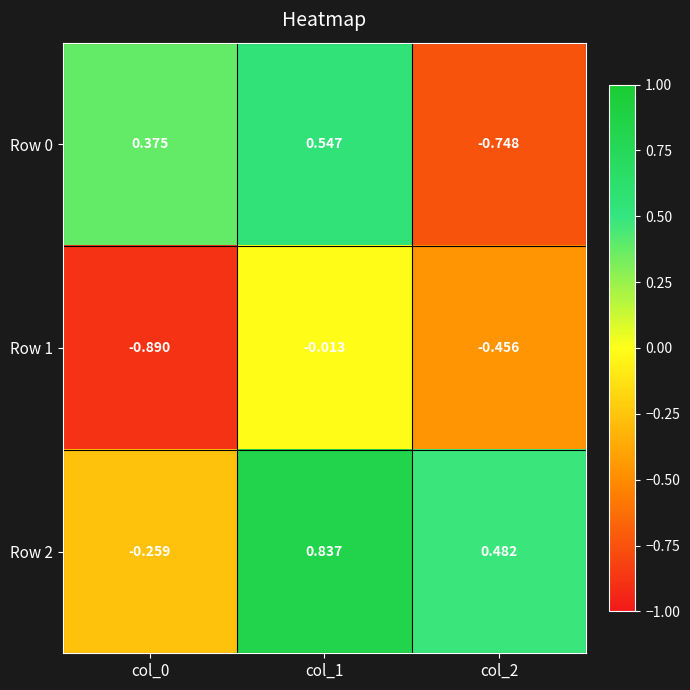

At how many categories does at least one series exceed 0?

3